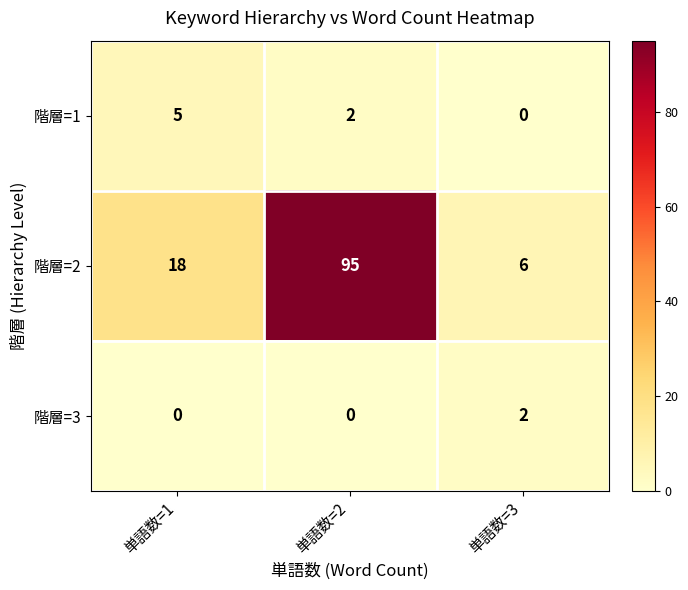

At how many categories does at least one series exceed 59?

1